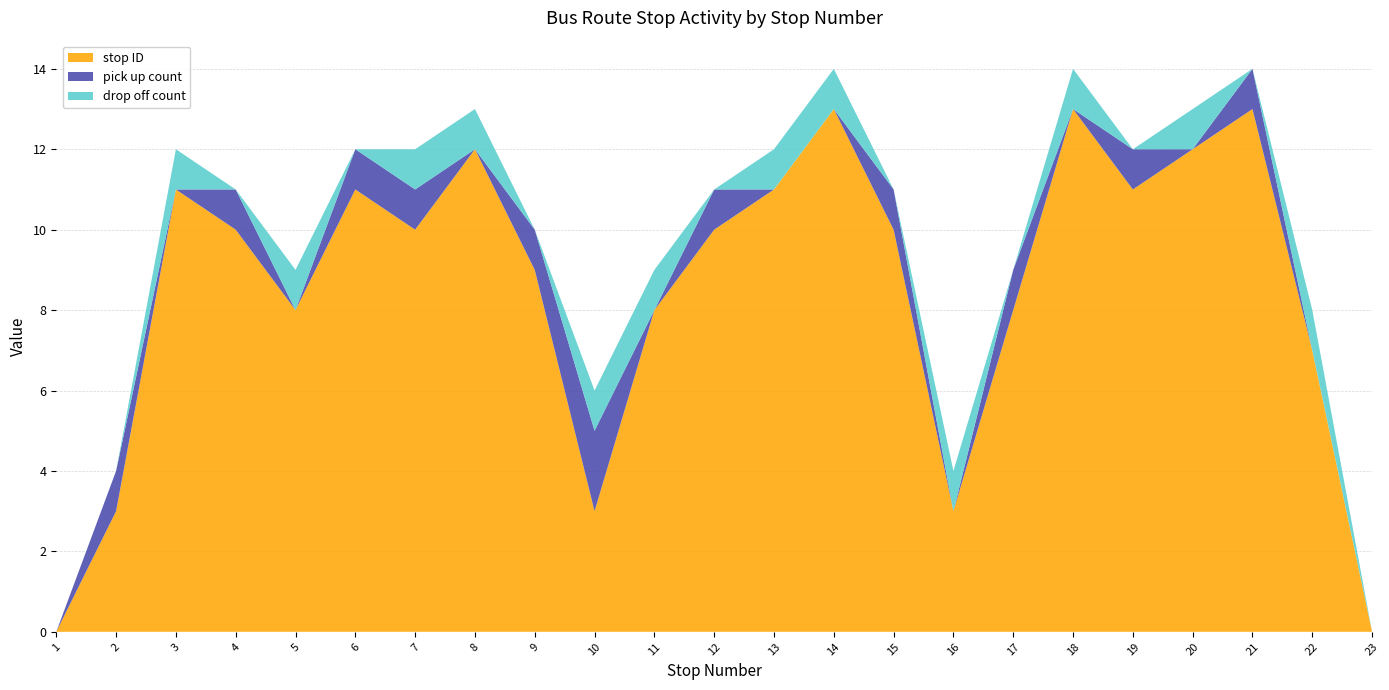

Reading left to right, extract all data points from this chart.

stop ID: 0	3	11	10	8	11	10	12	9	3	8	10	11	13	10	3	8	13	11	12	13	7	0
pick up count: 0	1	0	1	0	1	1	0	1	2	0	1	0	0	1	0	1	0	1	0	1	0	0
drop off count: 0	0	1	0	1	0	1	1	0	1	1	0	1	1	0	1	0	1	0	1	0	1	0